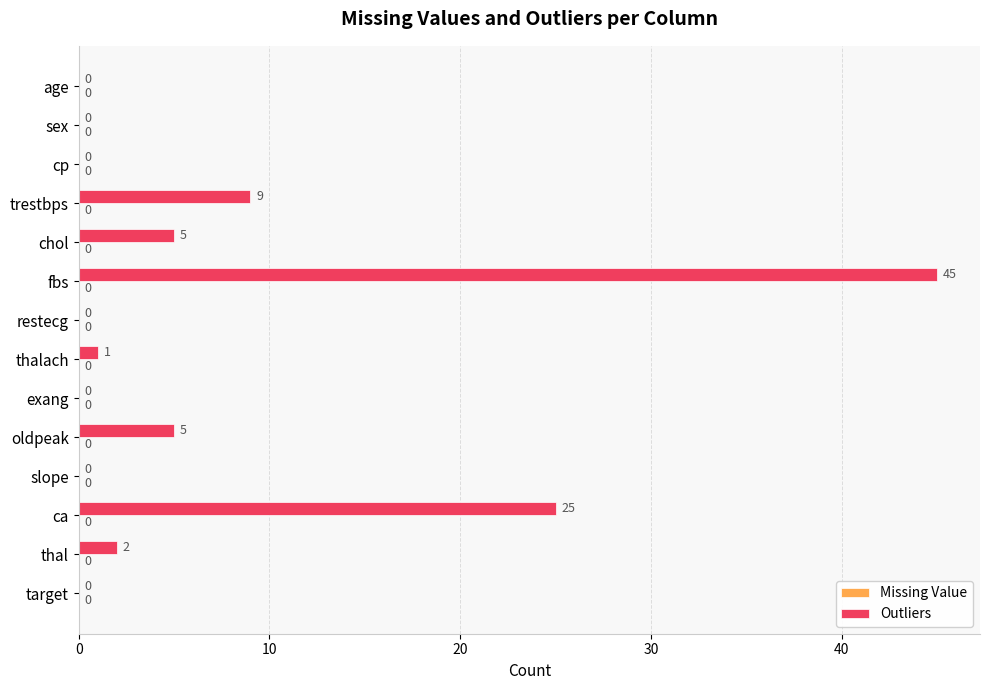

Reading top to bottom, what are all the values shown in this chart?

age=0	sex=0	cp=0	trestbps=9	chol=5	fbs=45	restecg=0	thalach=1	exang=0	oldpeak=5	slope=0	ca=25	thal=2	target=0